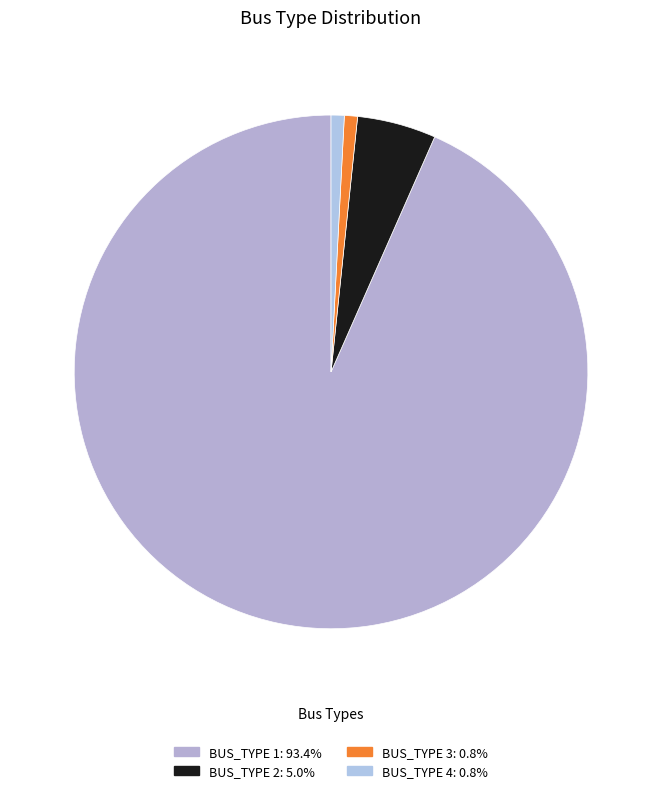

How many segments does this pie chart have?

4